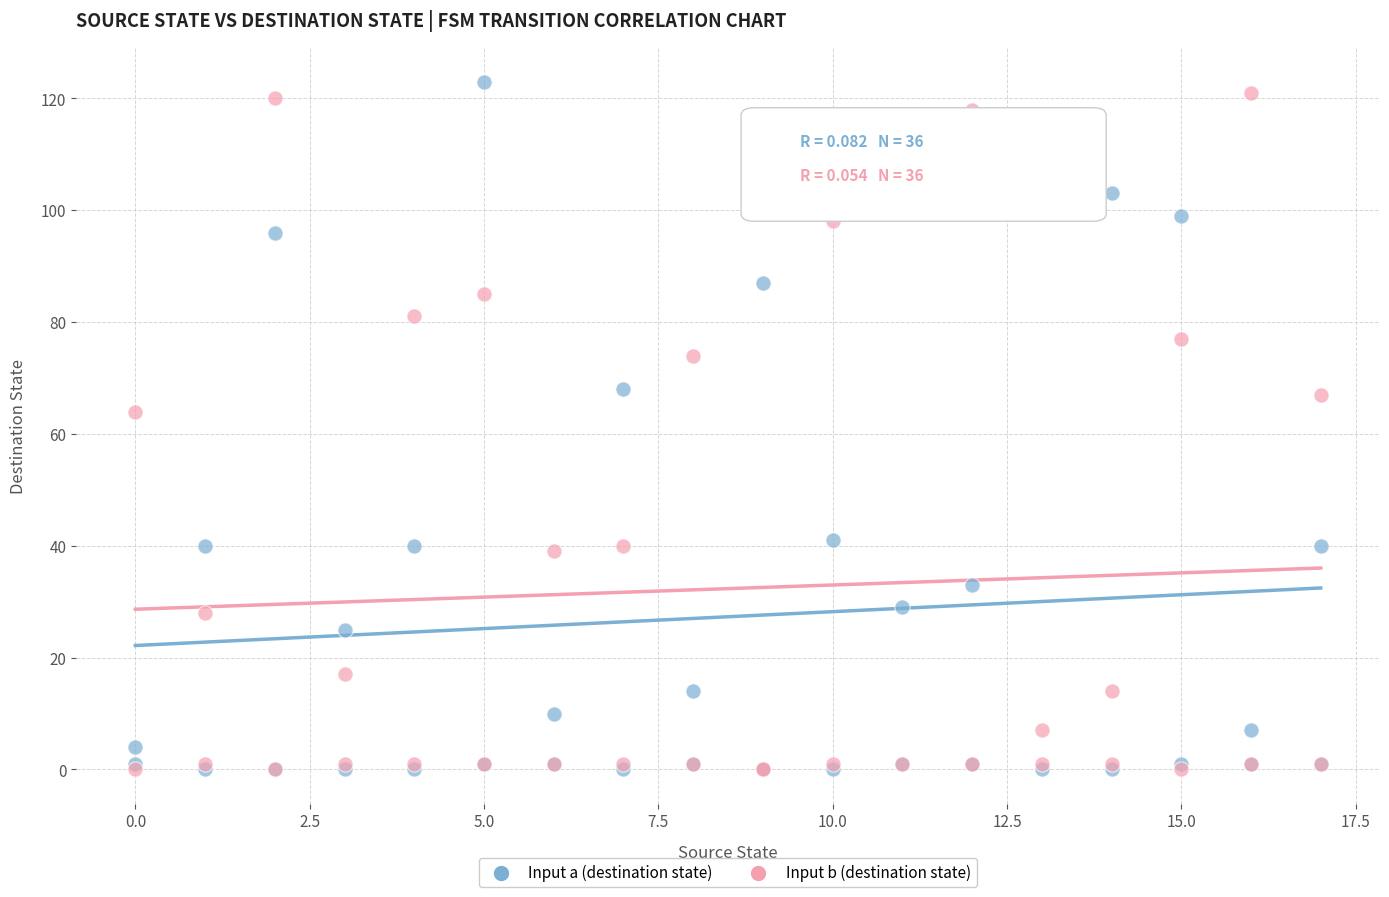

In the Input b (destination state) series, what Y value is closest to 60?

64